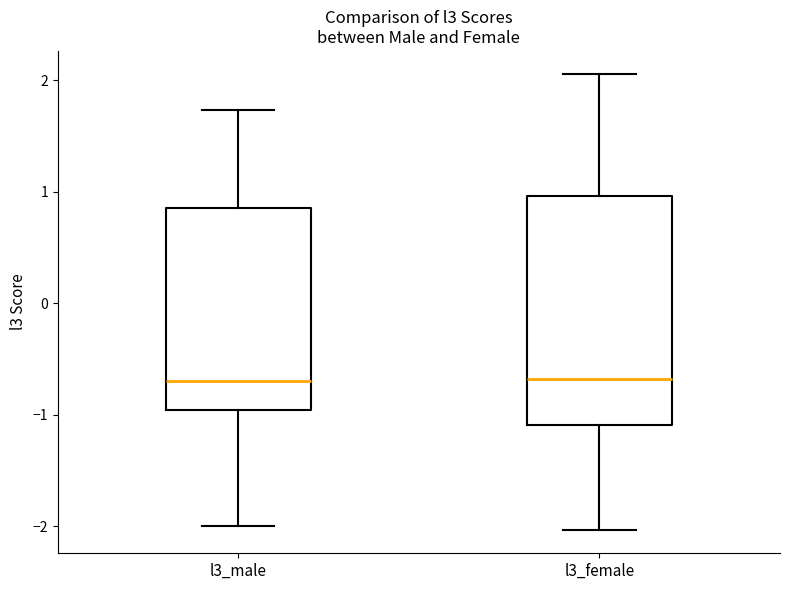

Where does the median line of the box for l3_male sit on the y-axis? The values are not printed on the chart, so give them approximately, as read against the axis.

-0.7